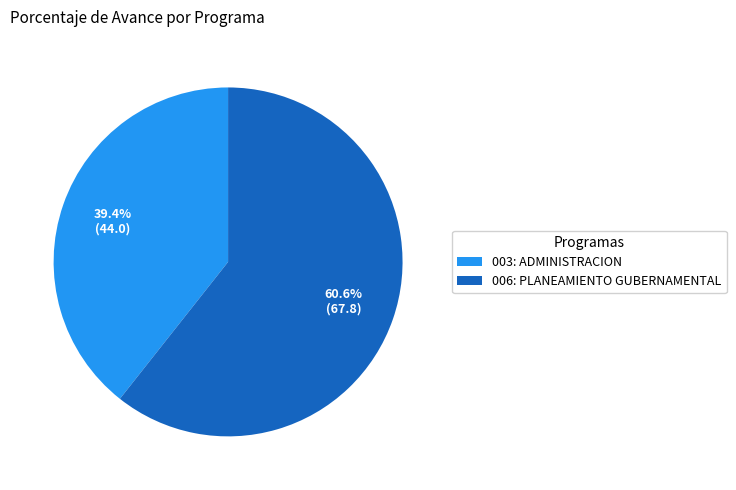

What percentage is the 006: PLANEAMIENTO GUBERNAMENTAL slice, to the nearest percent?

61%